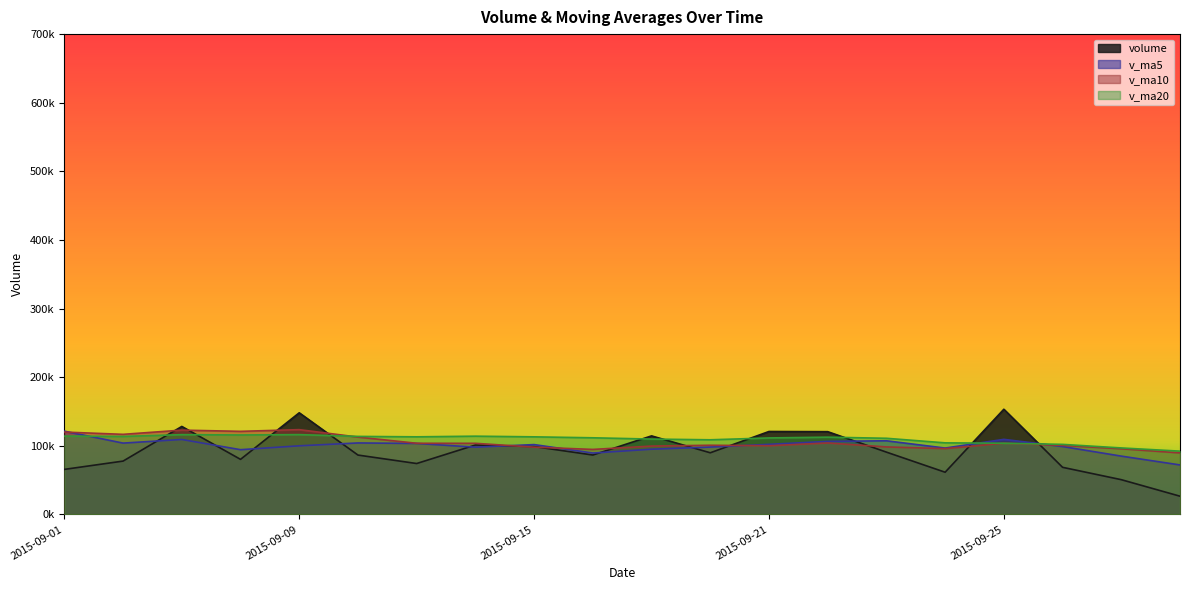

What is the sum of the v_ma20 values at 2015-09-15 and 2015-09-28?

215339.6